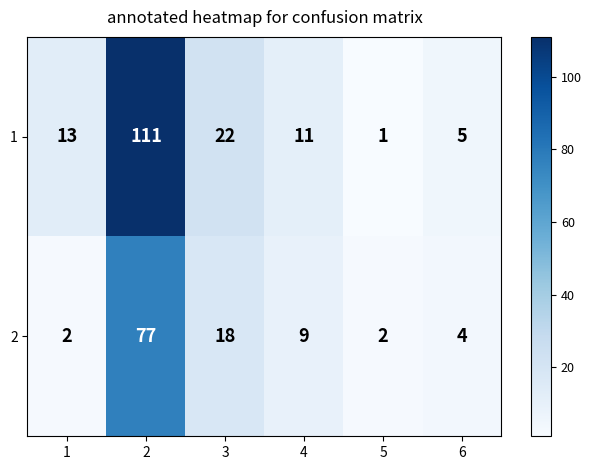

Between 2 and 3, which series saw the biggest shift?

1